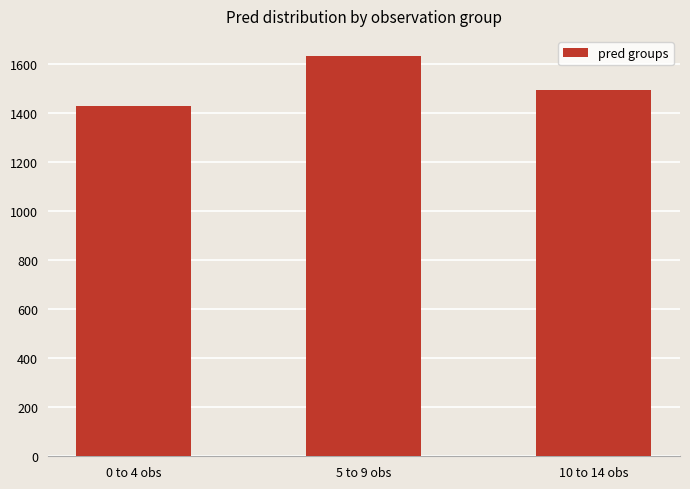

What is the label of the 2nd bar from the left?

5 to 9 obs